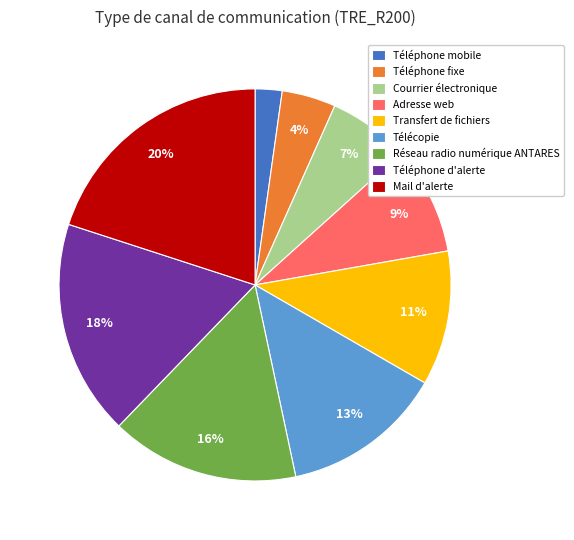

Is the sum of Mail d'alerte and Télécopie greater than half?

No